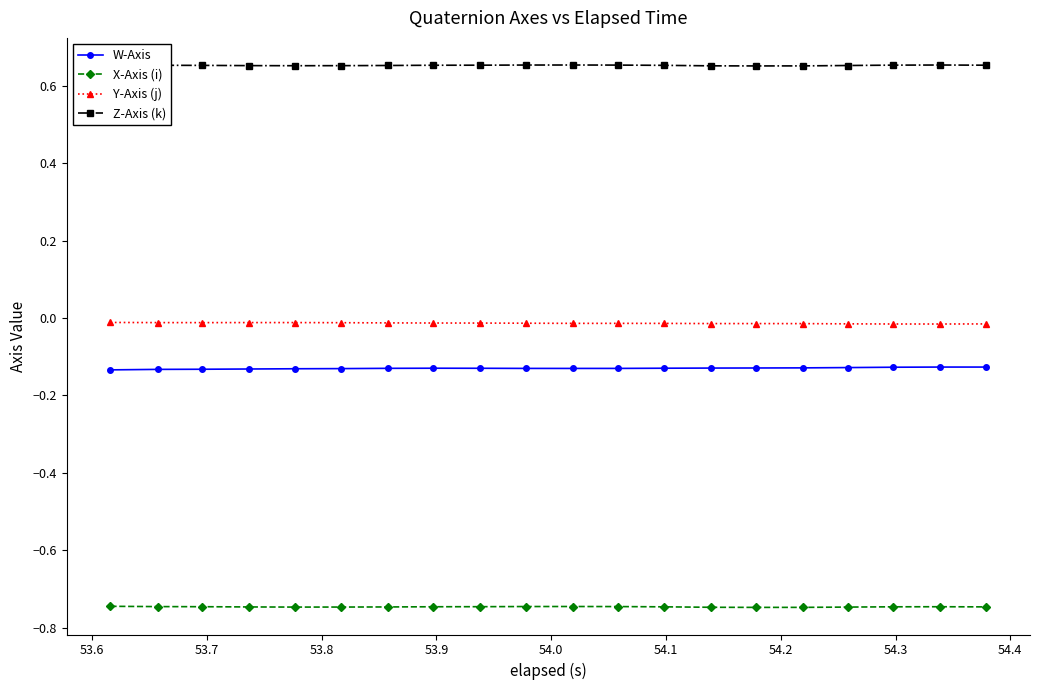

Which series has the largest total across all categories?

Z-Axis (k)